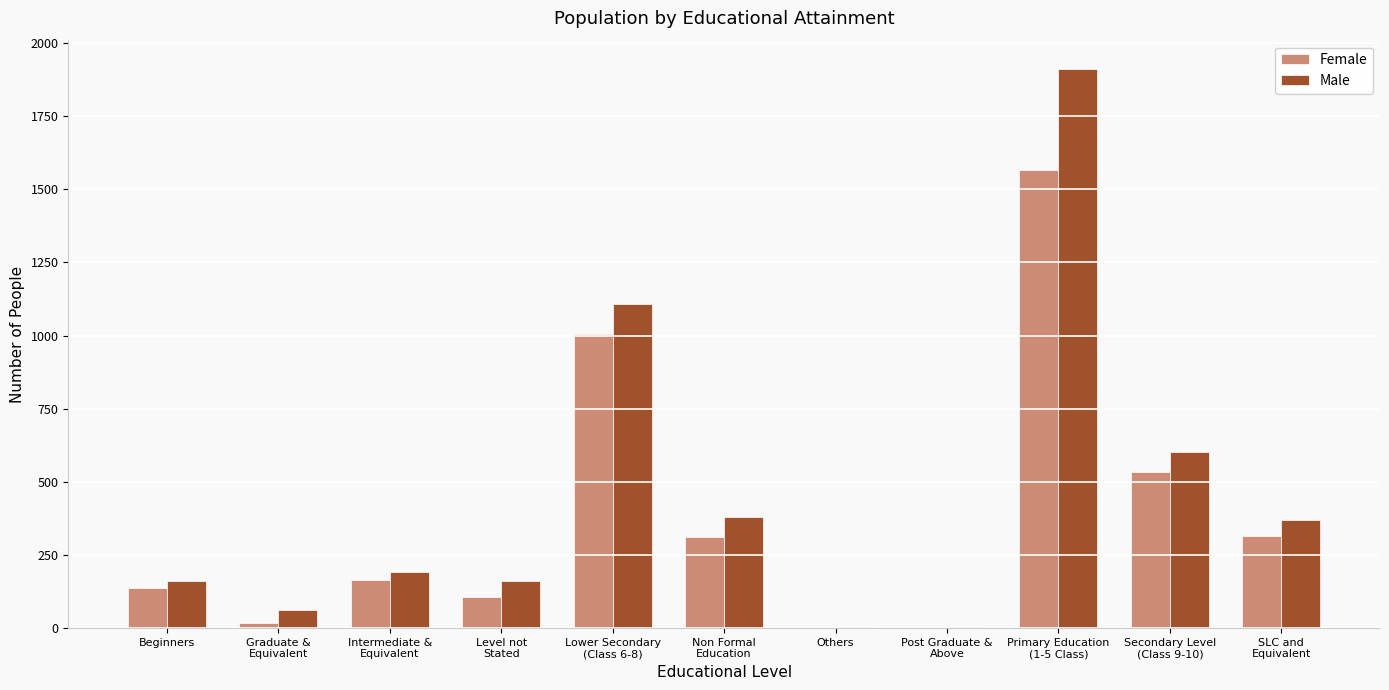

How many categories are shown in the chart?

11